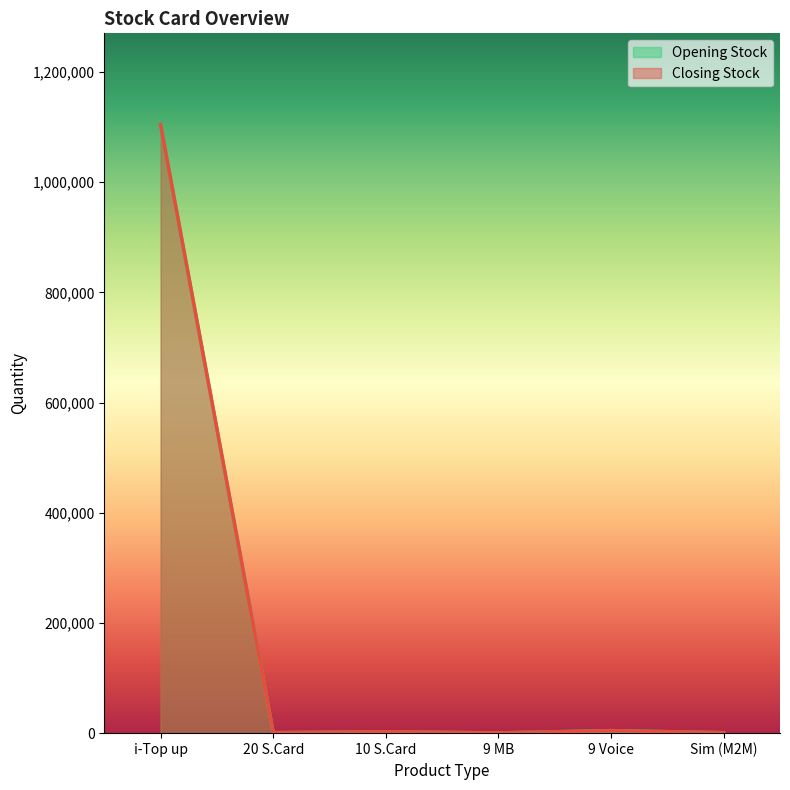

True or false: Closing Stock and Opening Stock intersect in this chart.

False